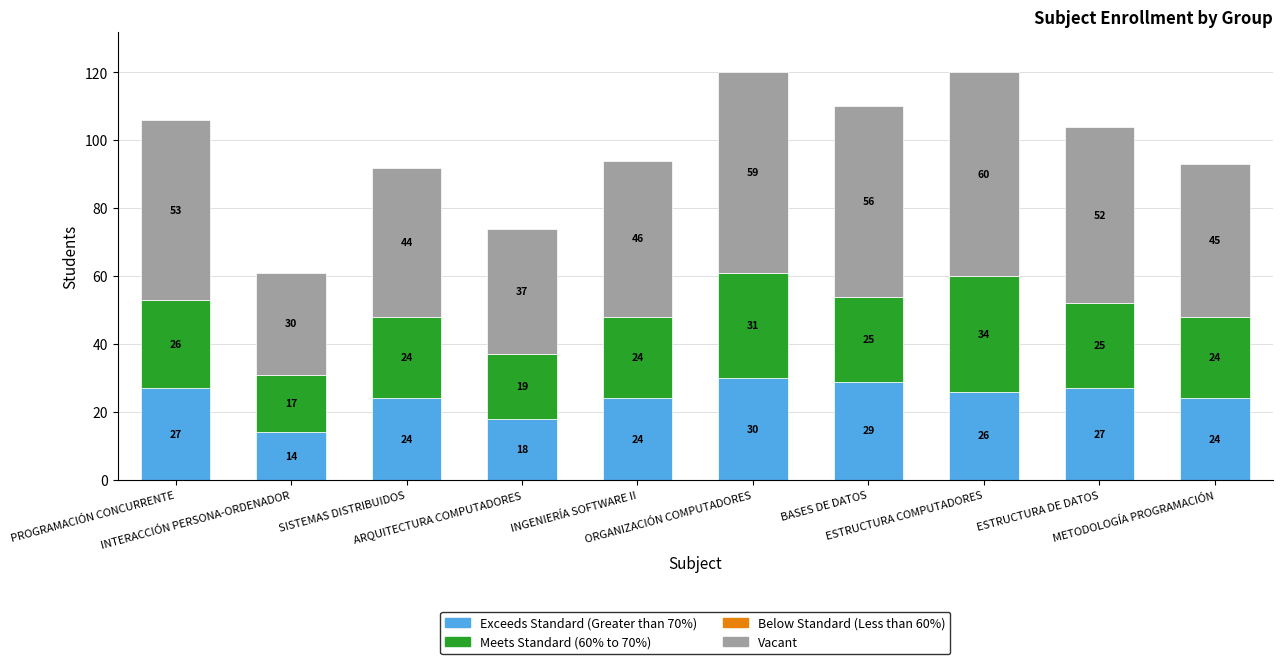

What is the difference between the second highest and minimum values in the Exceeds Standard (Greater than 70%) series?

15